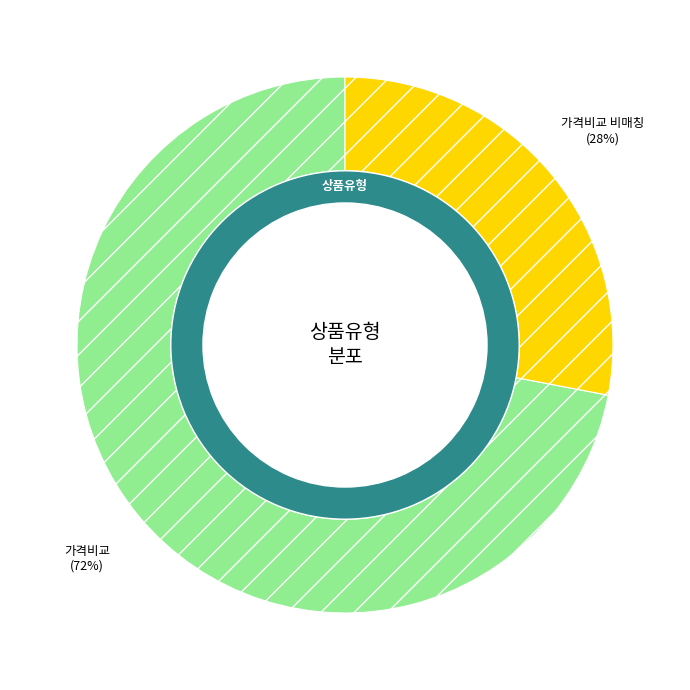

The 일반 - 가격비교 상품 slice represents 62% of the pie. True or false?

False